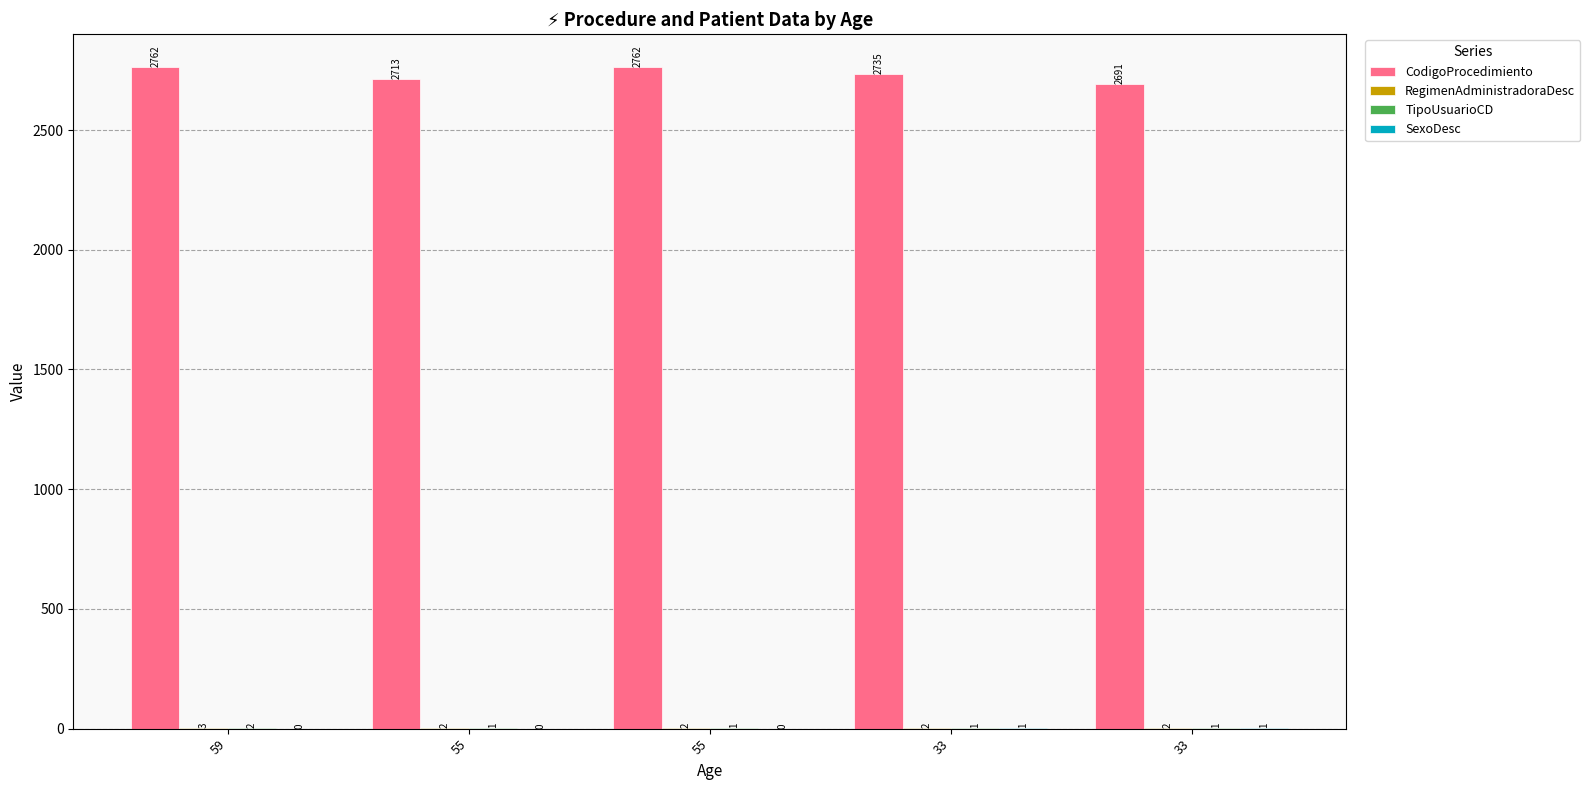

Are the bars grouped side by side (vs. stacked)?

Yes